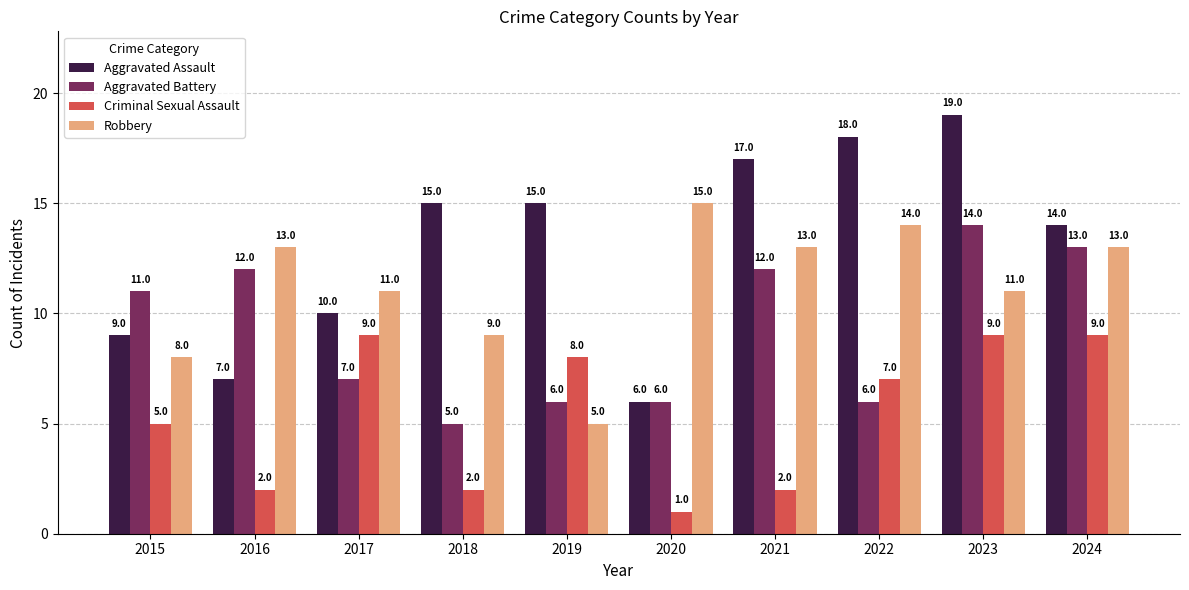

How many series are shown in this chart?

4